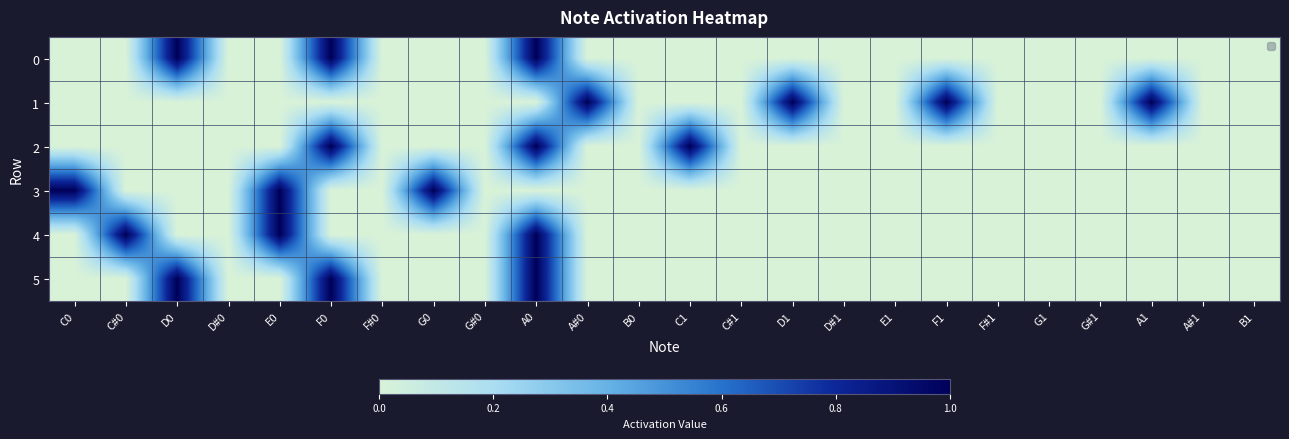

Between A#0 and E1, which series saw the biggest shift?

1